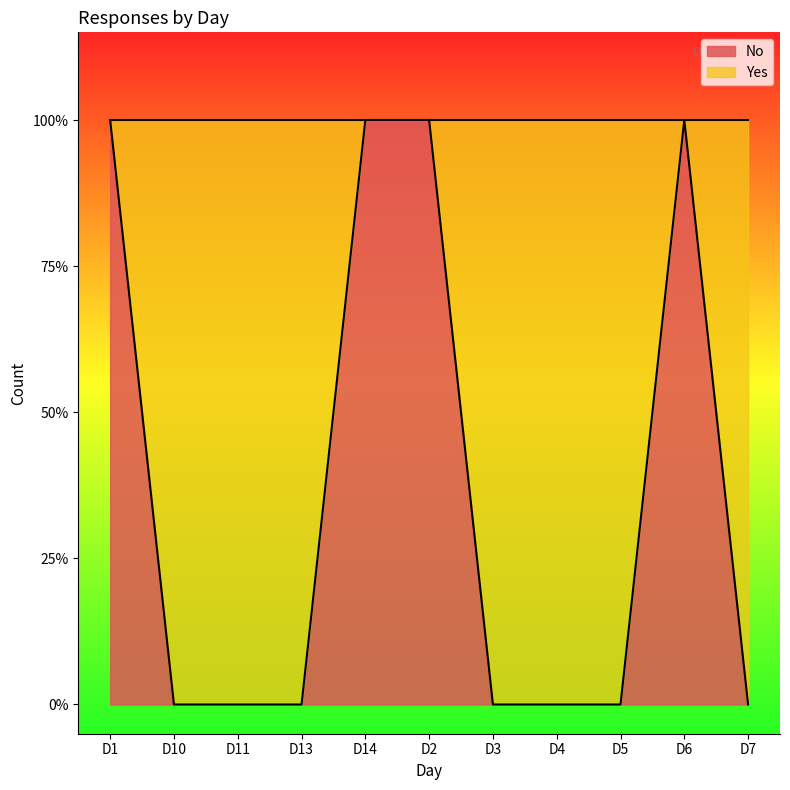

The value at D1 is 1. True or false?

True